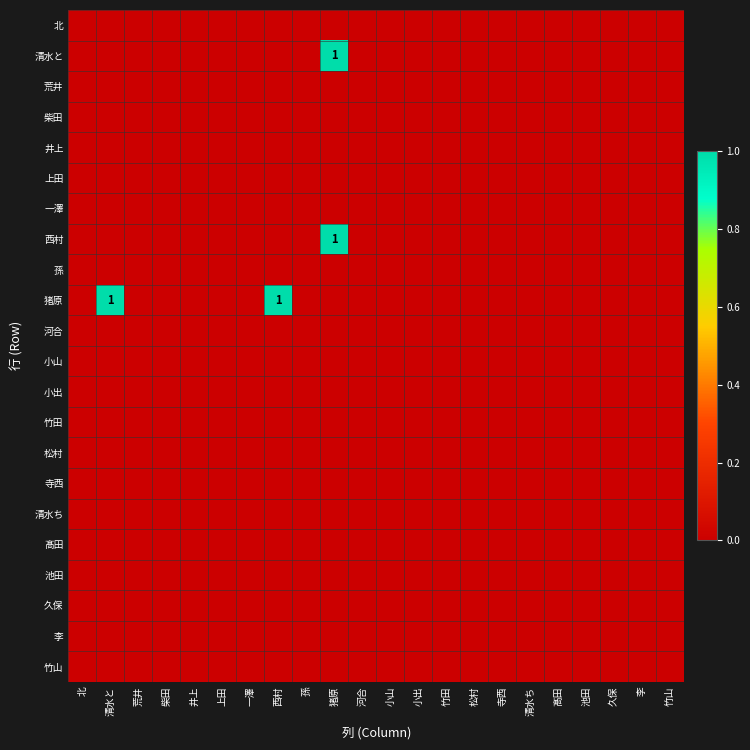

Which has a higher value, 河合 or 柴田?

河合